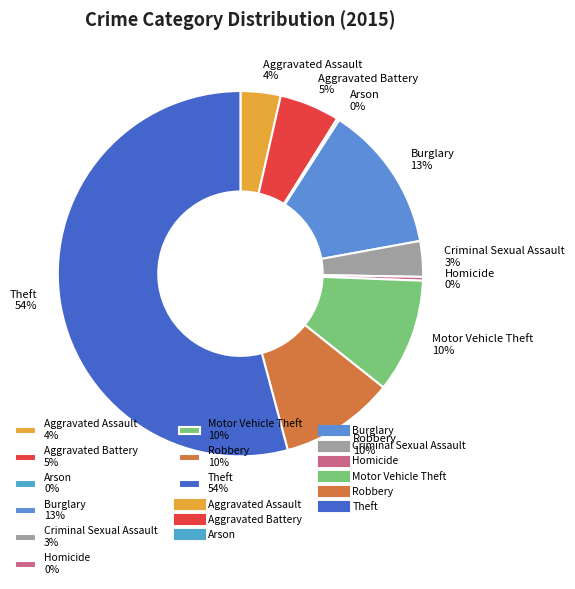

Is there any slice that represents more than half of the pie?

Yes